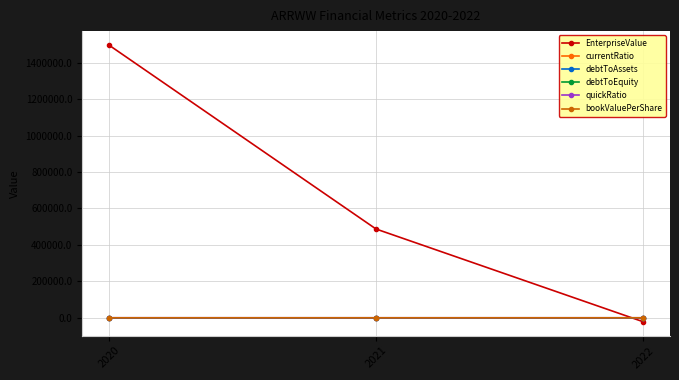

What is the sum of the currentRatio values at 2022 and 2021?

0.7